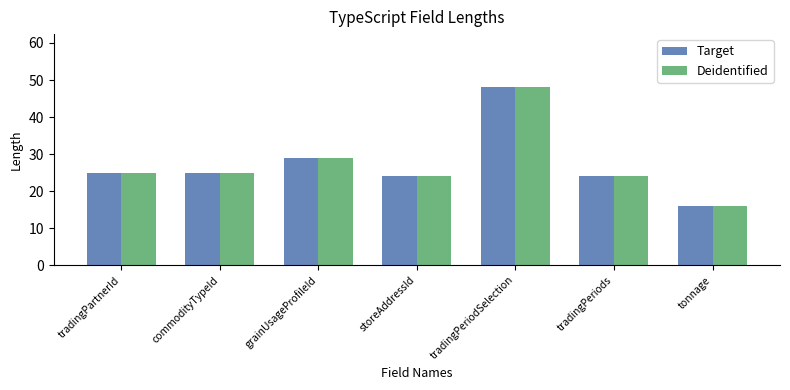

What is the greatest value displayed?

48